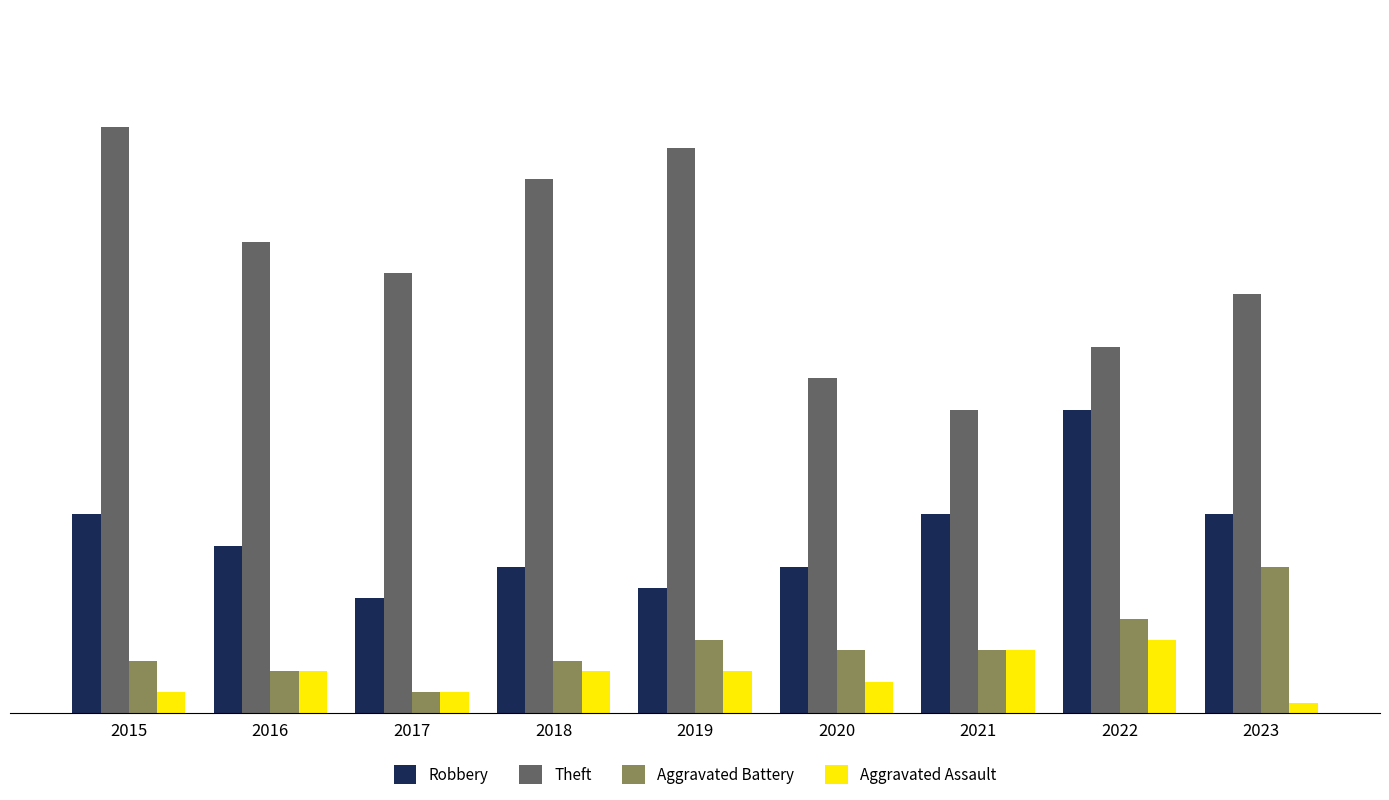

What are all the series names shown in the legend?

Robbery, Theft, Aggravated Battery, Aggravated Assault